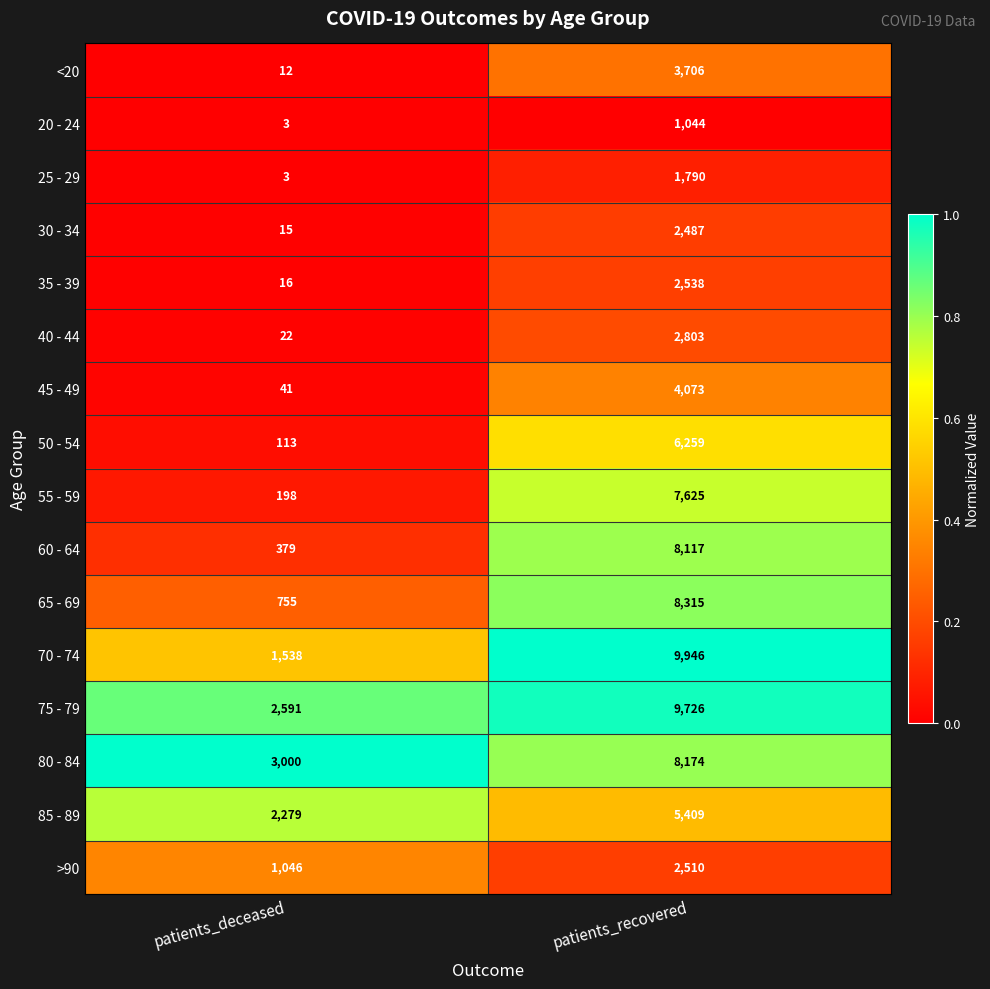

The value of 50 - 54 at patients_deceased is 149. True or false?

False